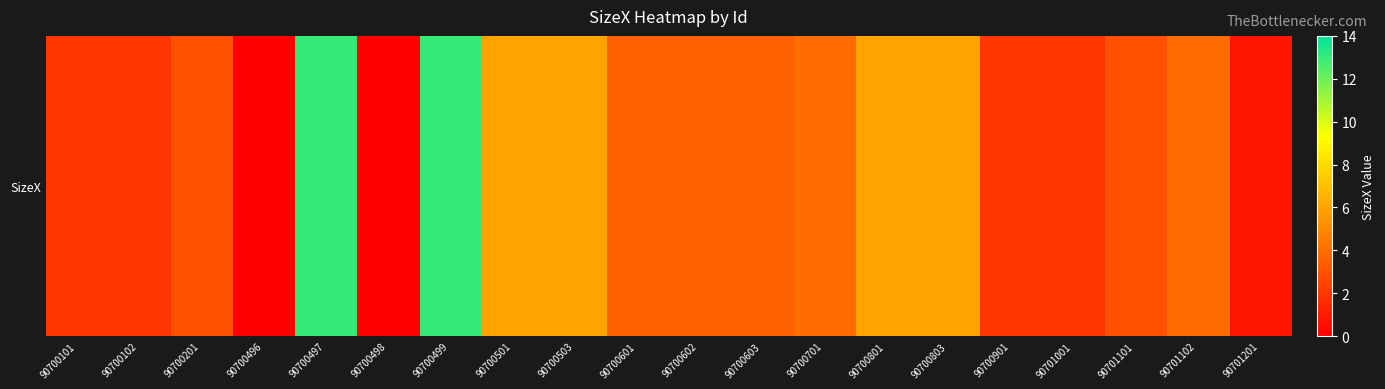

Where is the data nearest to the value 6?

90700501